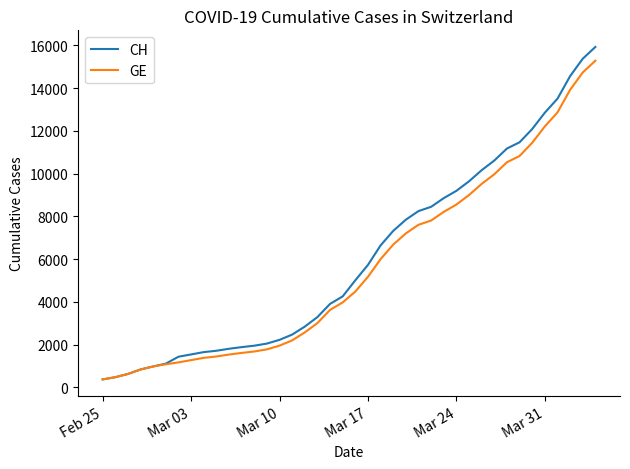

What is the average value of the CH series?

6053